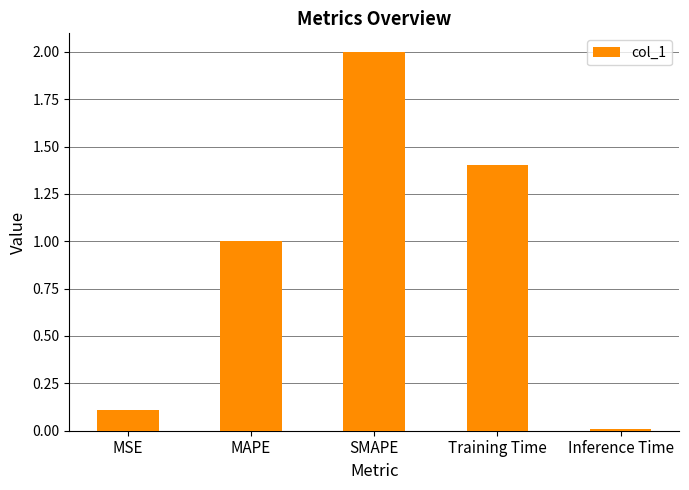

Between MAPE and MSE, which is larger?

MAPE